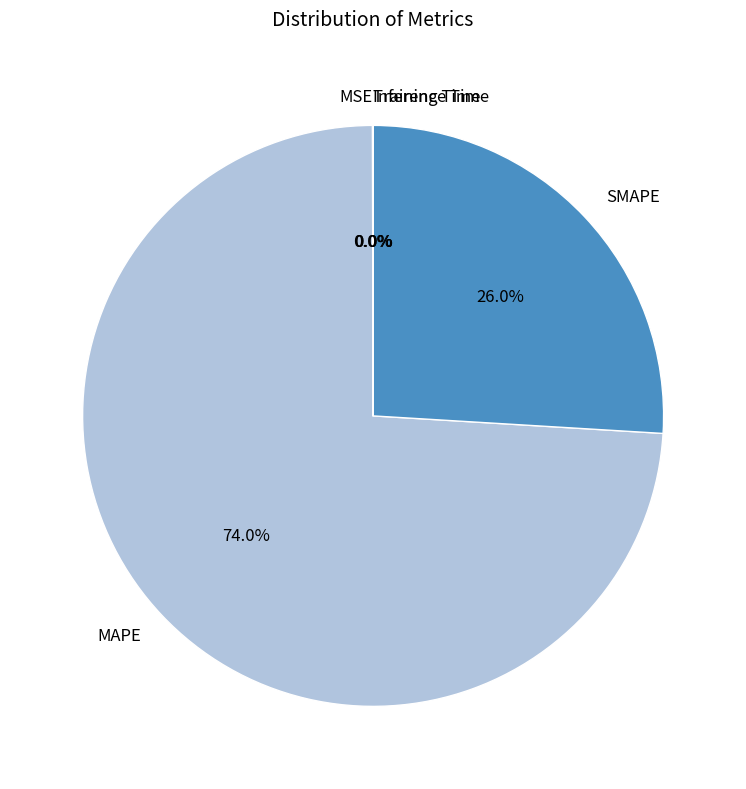

Do MAPE and SMAPE together represent more than half of the pie?

Yes